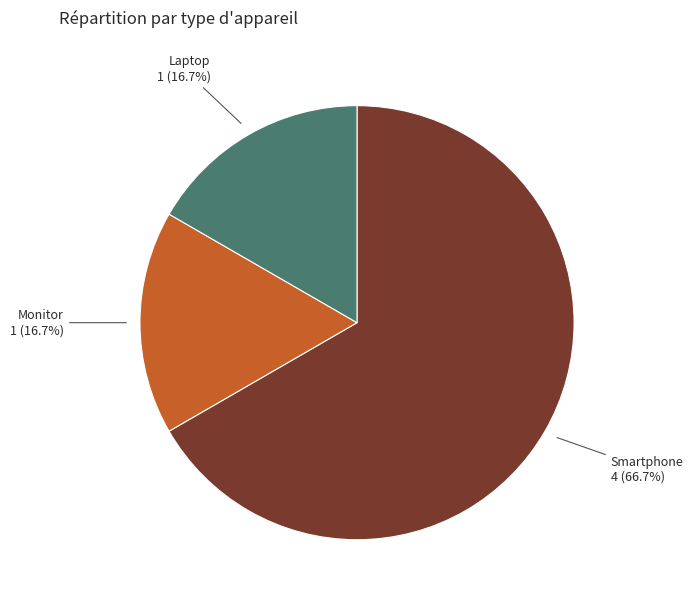

To the nearest percent, what portion does Monitor represent?

17%